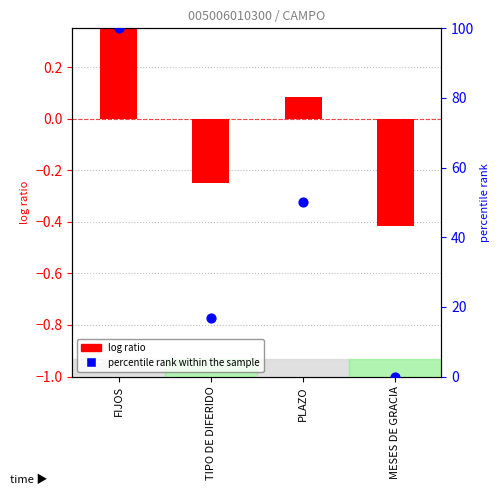

What is the change in value from FIJOS to PLAZO?

-50.0